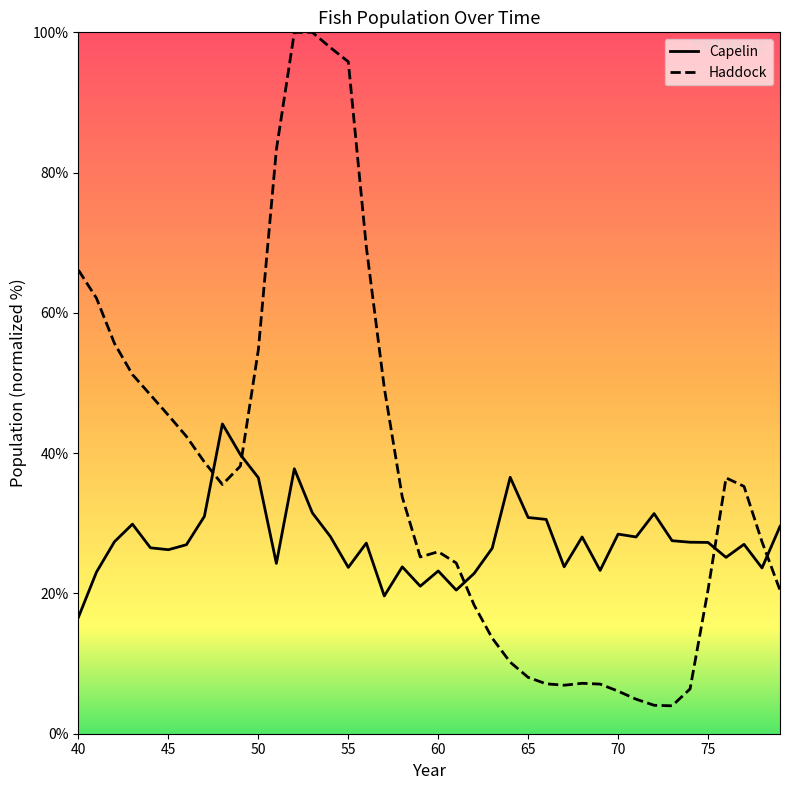

At 60, list the series in order from smallest to largest.

Capelin, Haddock